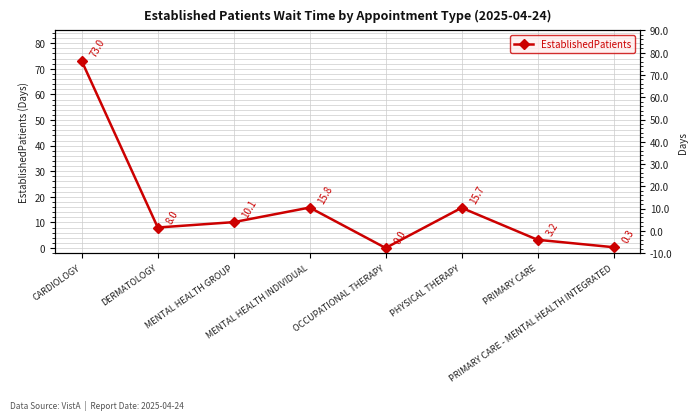

At which category does the data reach its first local peak?

MENTAL HEALTH INDIVIDUAL